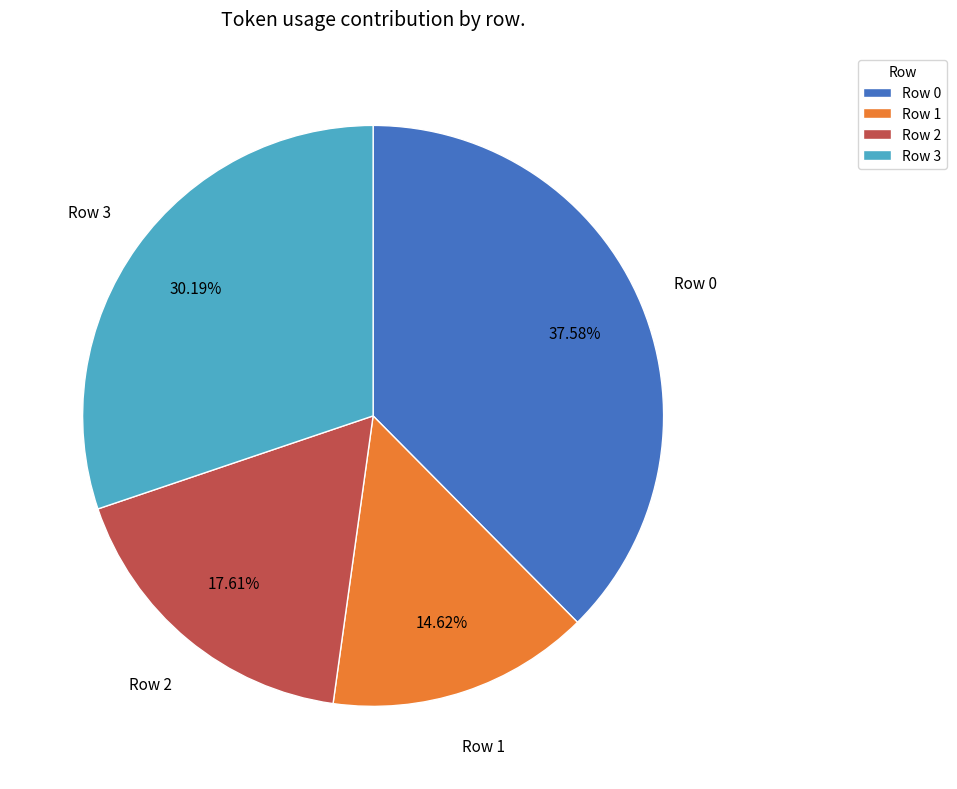

Is Row 2 the majority of the pie?

No